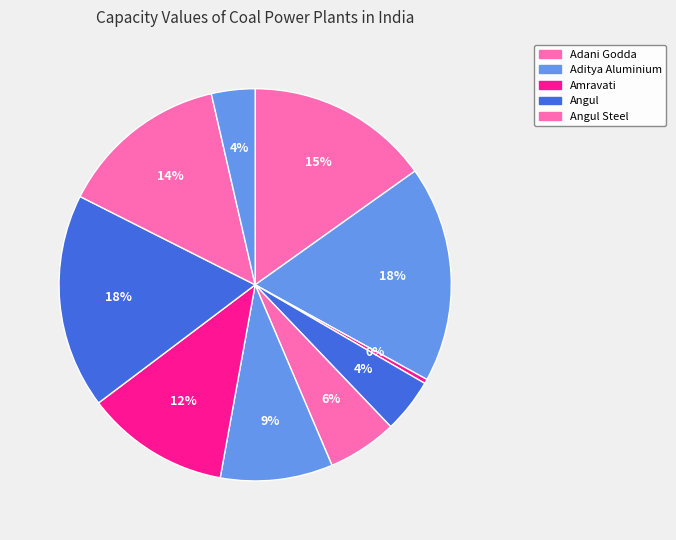

How many segments does this pie chart have?

10